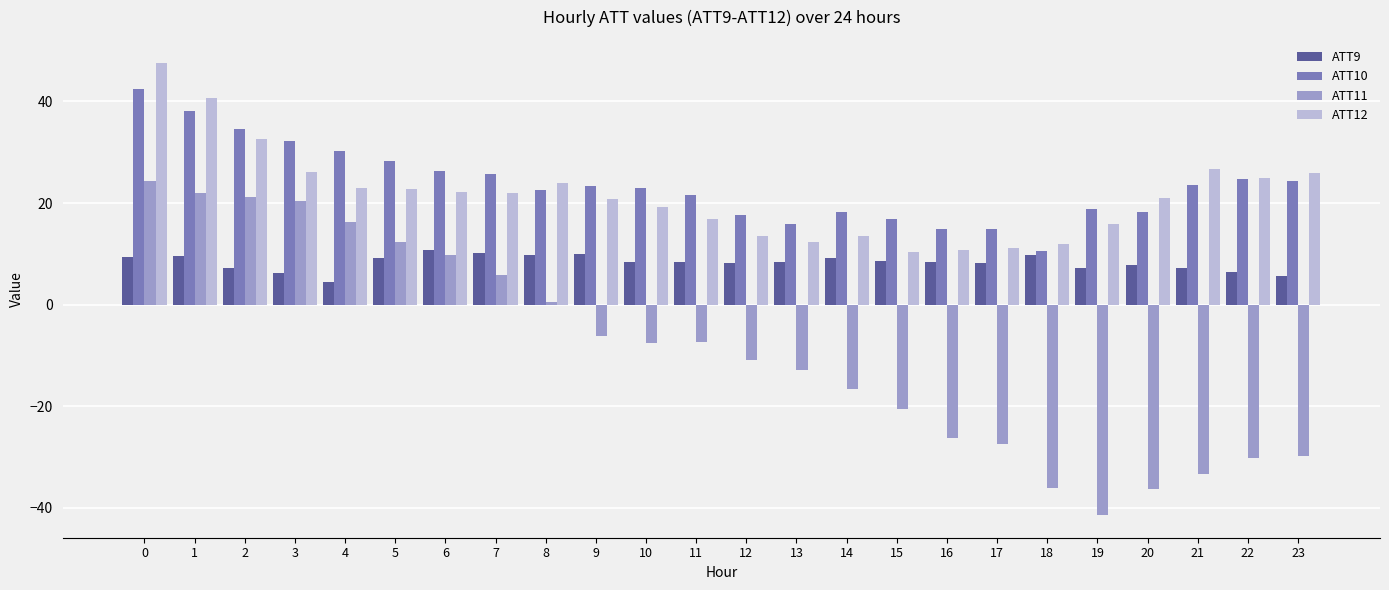

What are all the series names shown in the legend?

ATT9, ATT10, ATT11, ATT12